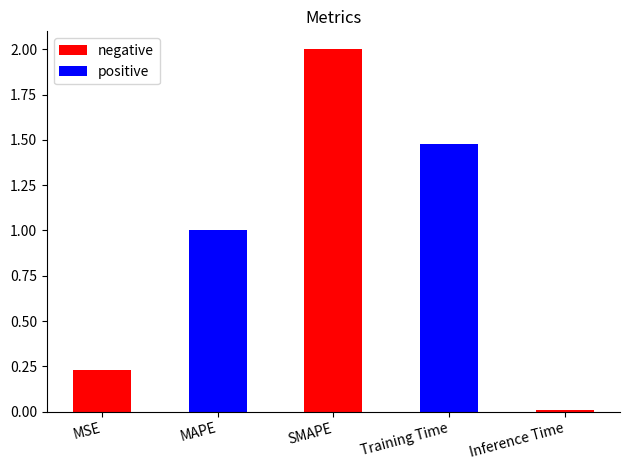

What is the sum of all values?

4.7